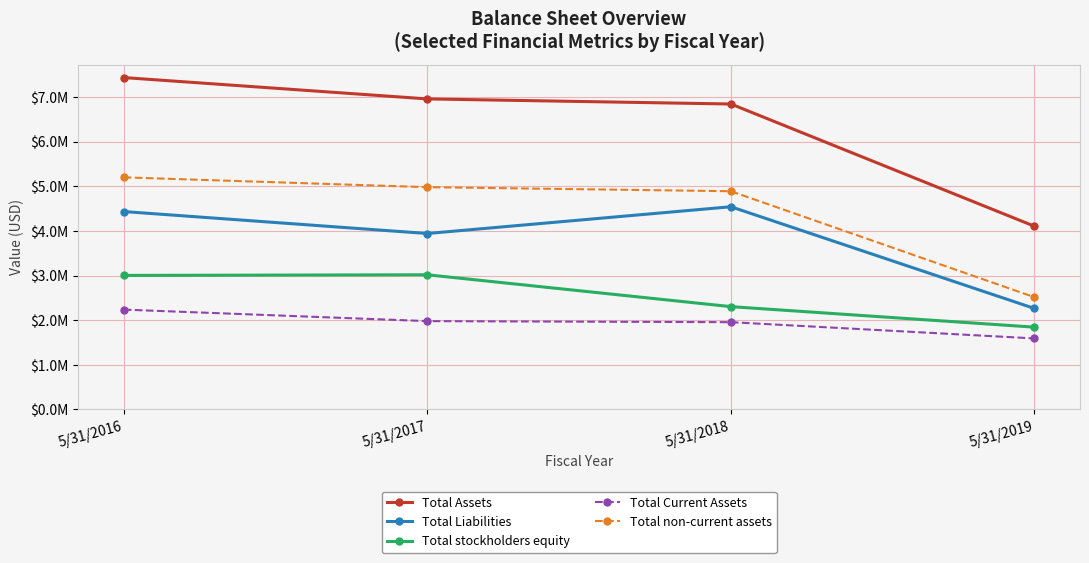

List the labels in order of Total Assets value, largest first.

5/31/2016, 5/31/2017, 5/31/2018, 5/31/2019